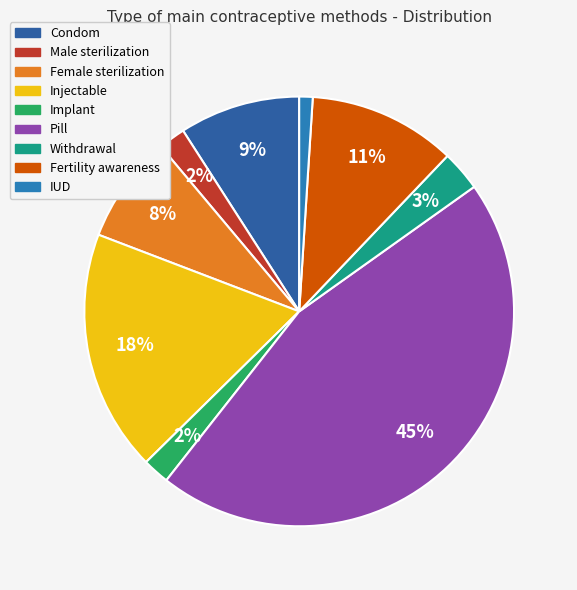

True or false: Withdrawal accounts for 1% of the total.

False